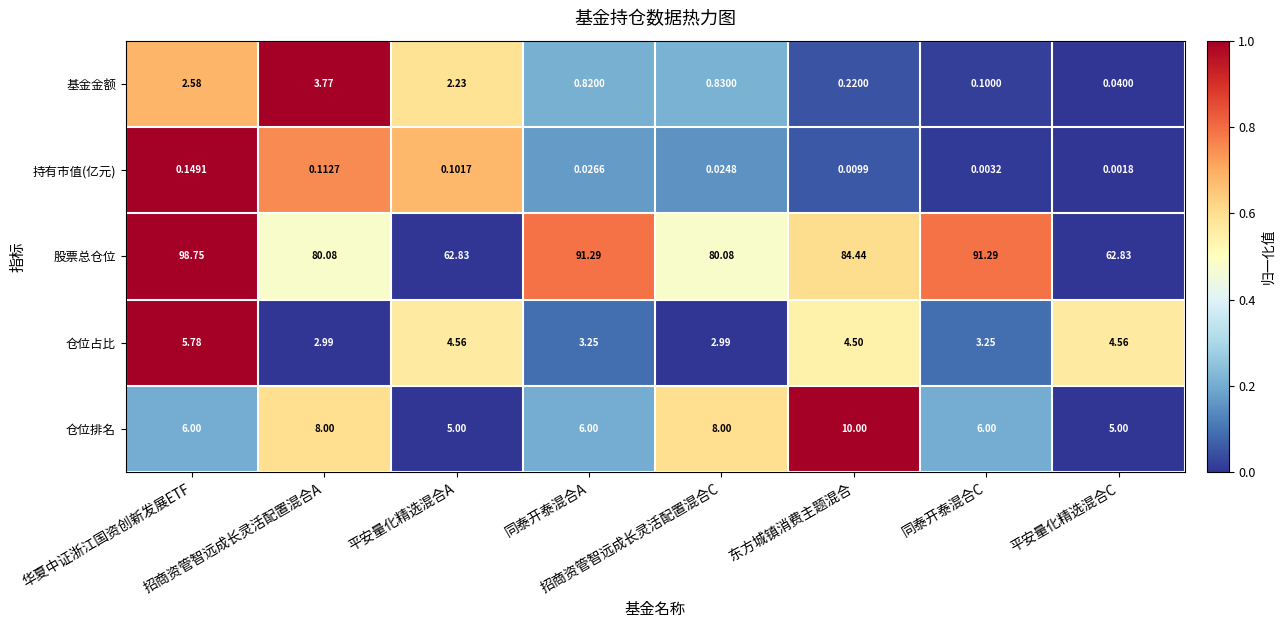

Rank the series at 平安量化精选混合A from lowest to highest value.

持有市值(亿元), 基金金额, 仓位占比, 仓位排名, 股票总仓位